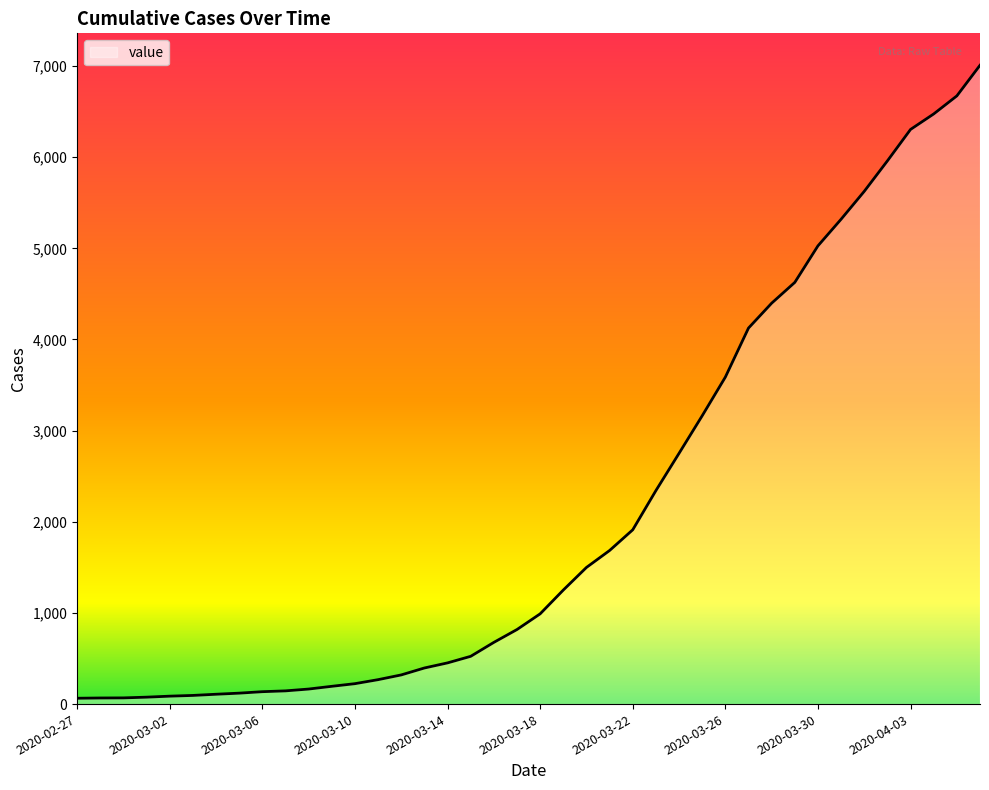

What is the greatest value displayed?

7008